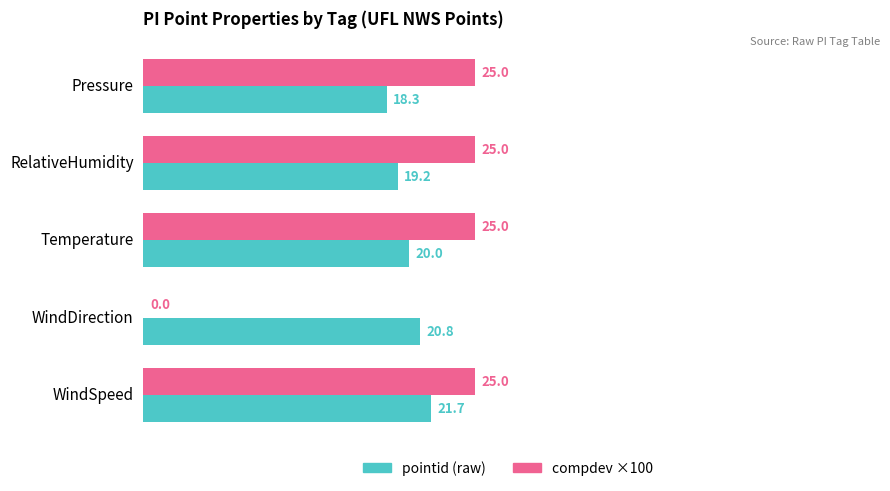

What is the total value across all series at Pressure?

43.3